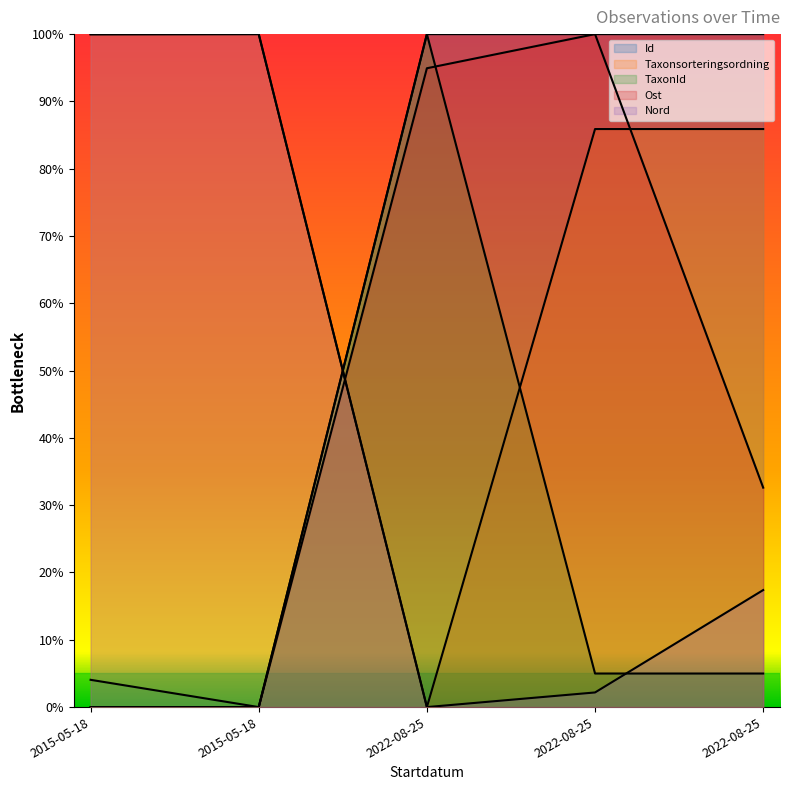

Where do Id and TaxonId first cross each other?

2022-08-25 and 2022-08-25